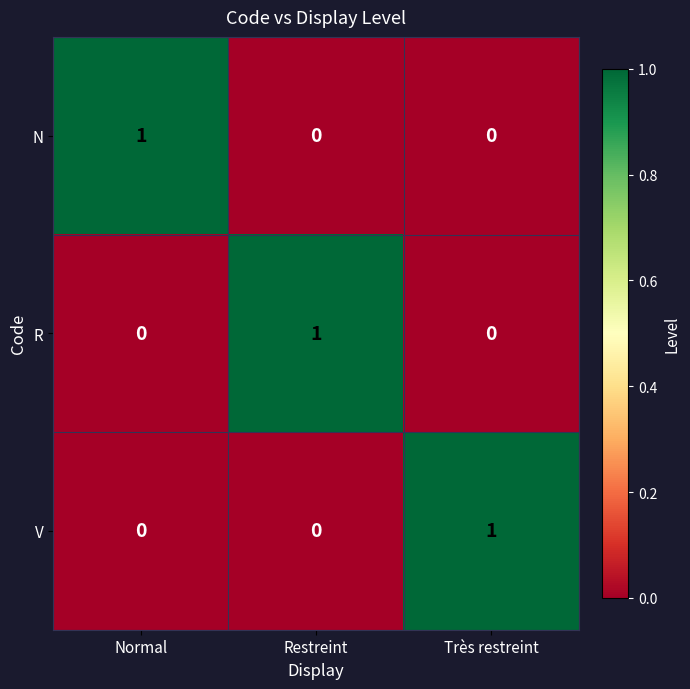

The value of V at Restreint is 0. True or false?

True